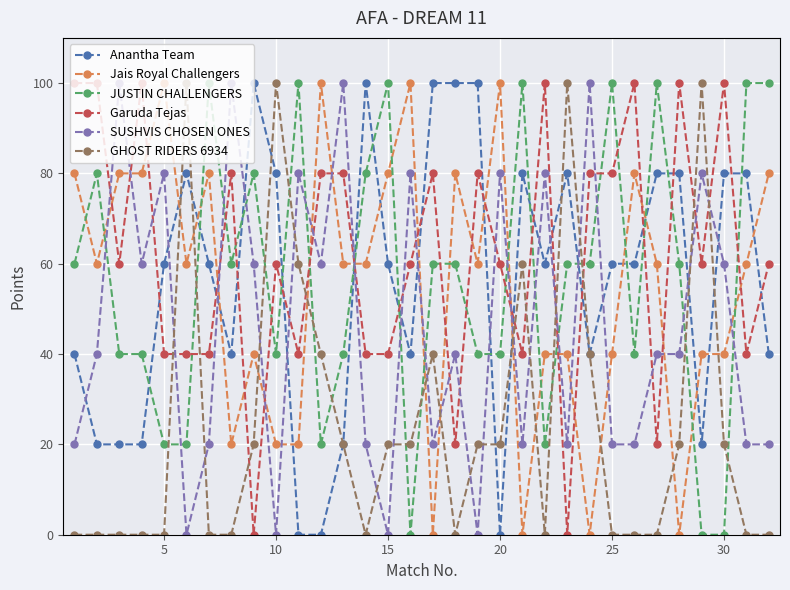

True or false: Anantha Team has more than 0 interior local peaks.

True